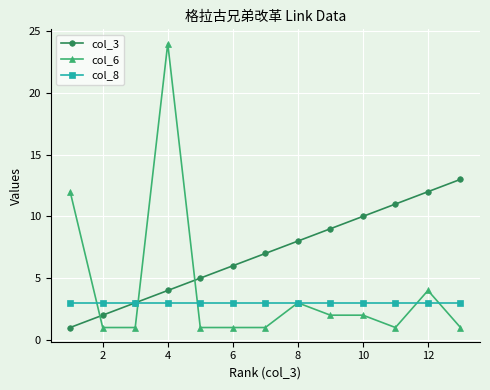

List the series in order of their overall mean, highest first.

col_3, col_6, col_8